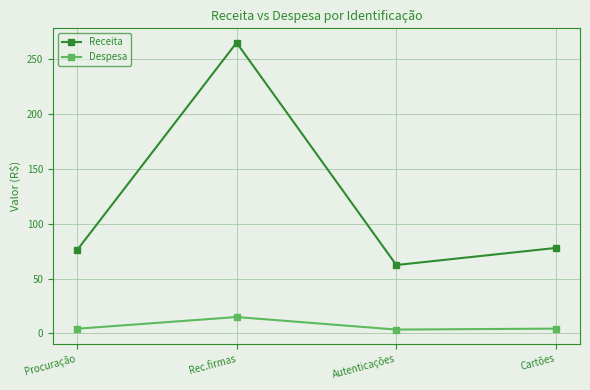

Is it true that Receita equals 34.7 at Procuração?

False